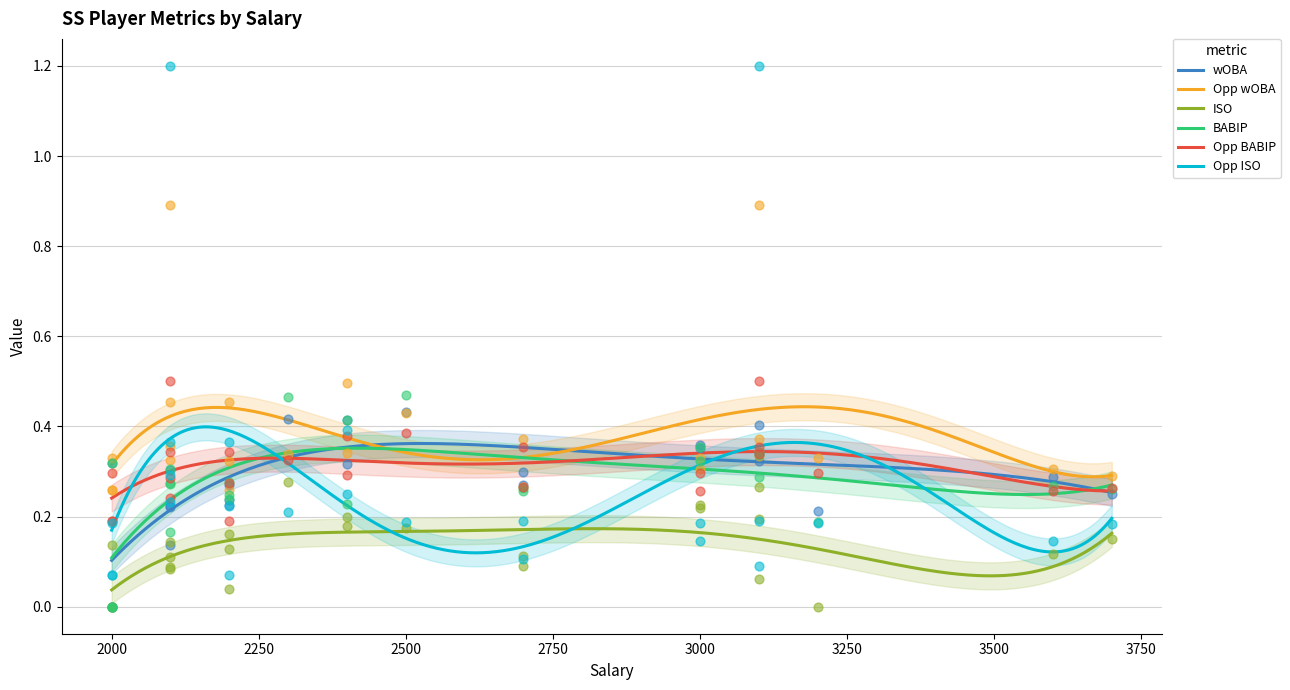

Which series reaches the maximum Y coordinate?

Opp ISO